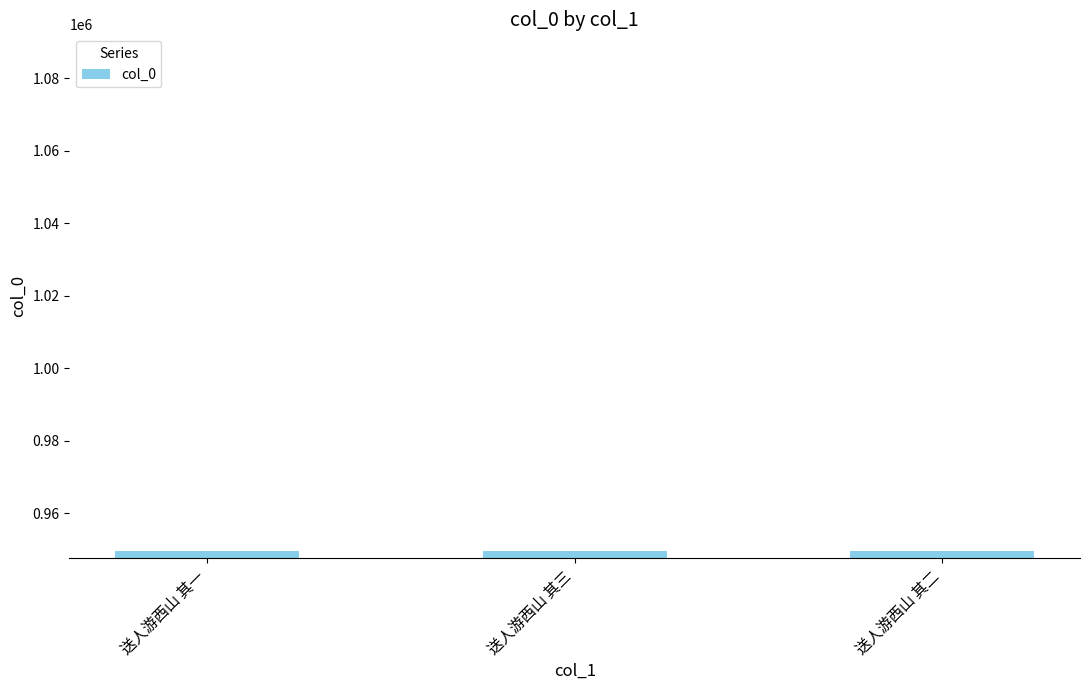

The value at 送人游西山 其三 is 949667. True or false?

True